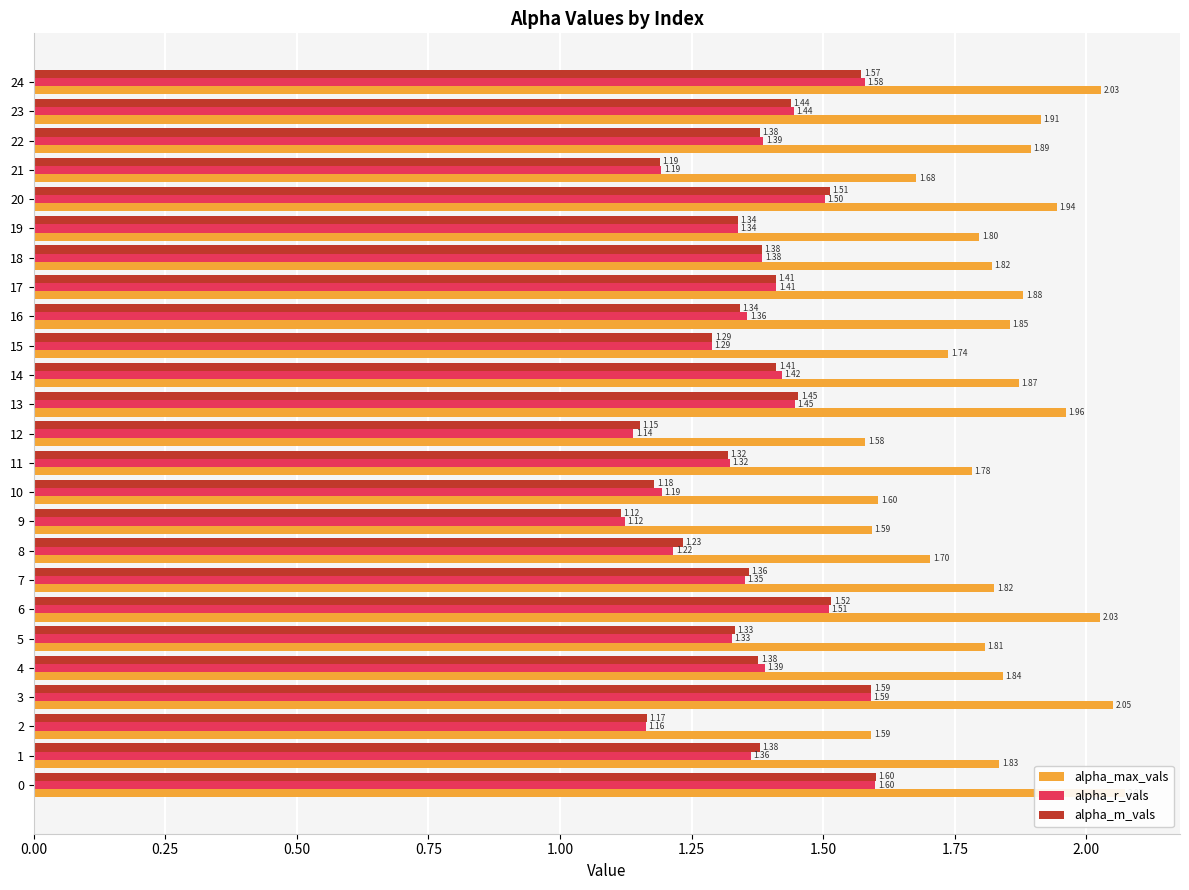

What is the sum of the alpha_m_vals values at 8 and 15?

2.5